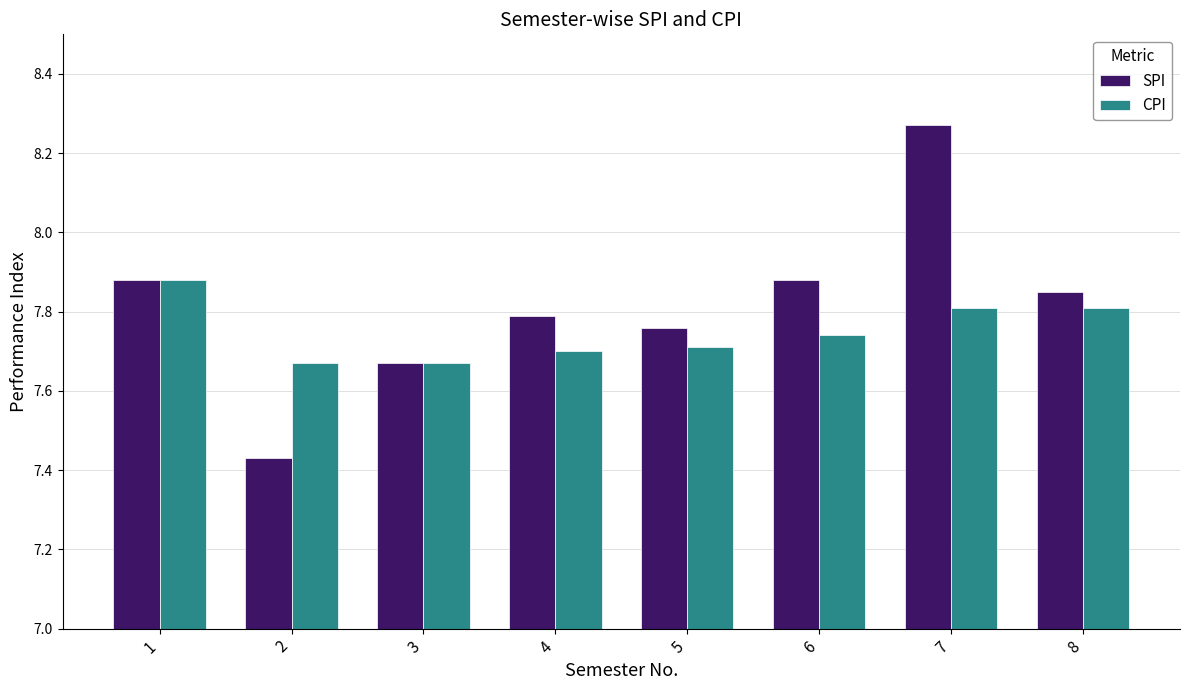

Which series has the widest spread of values?

SPI